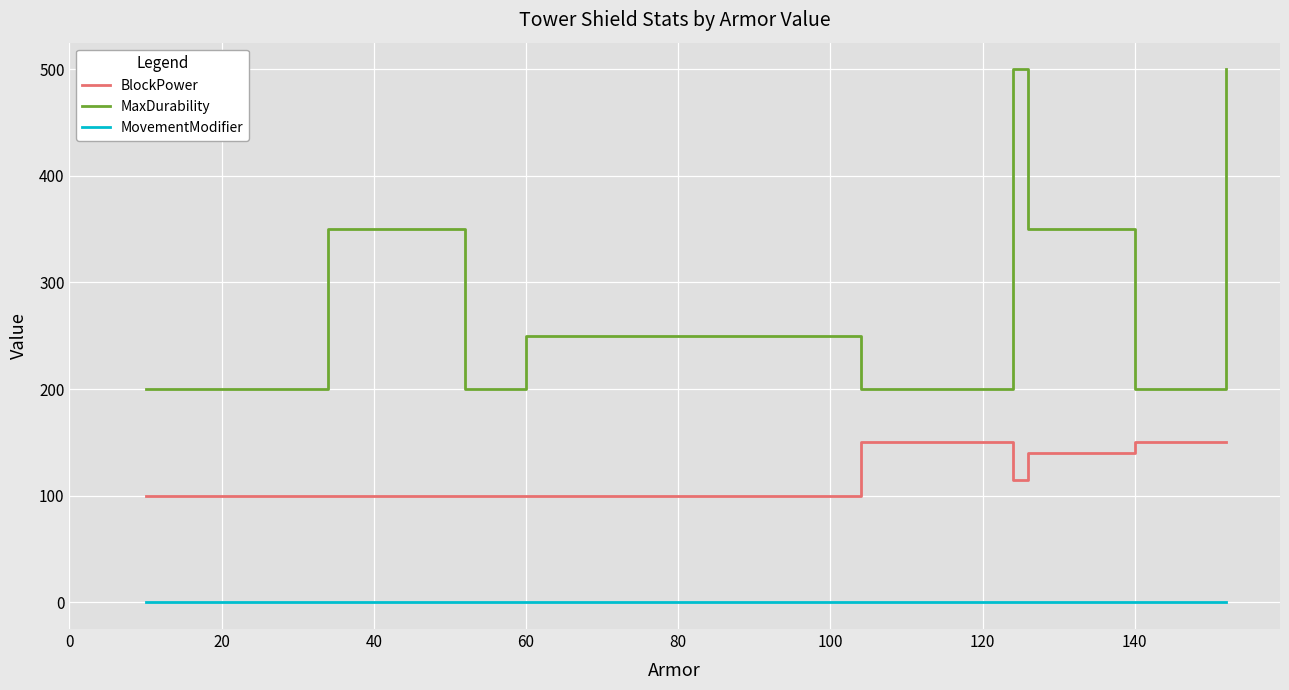

Between 60 and 140, which series saw the biggest shift?

MaxDurability